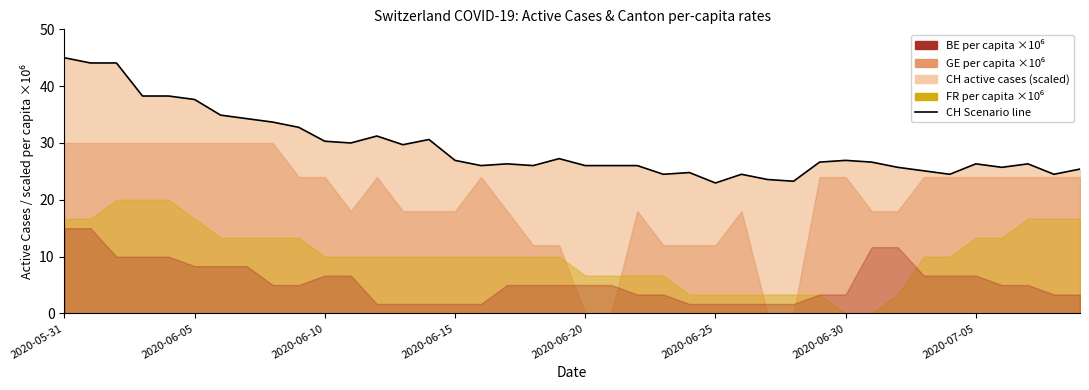

The chart shows a value of 26.6 at 29. True or false?

True